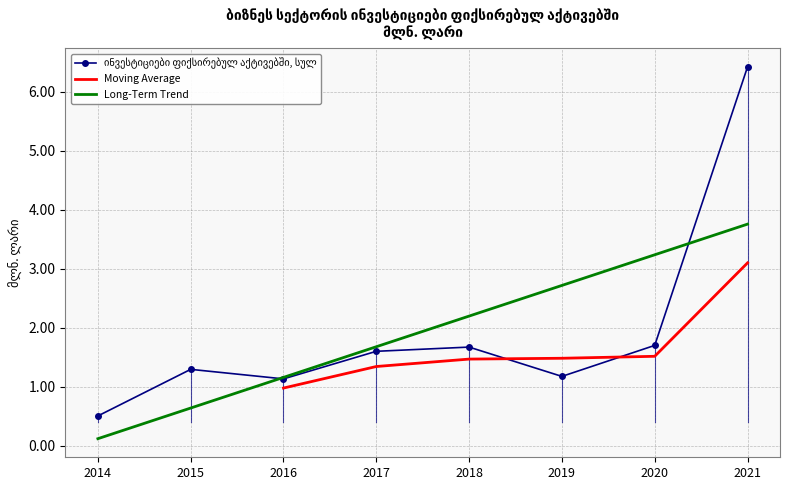

Reading right to left, extract all data points from this chart.

6.4	1.7	1.2	1.7	1.6	1.1	1.3	0.5